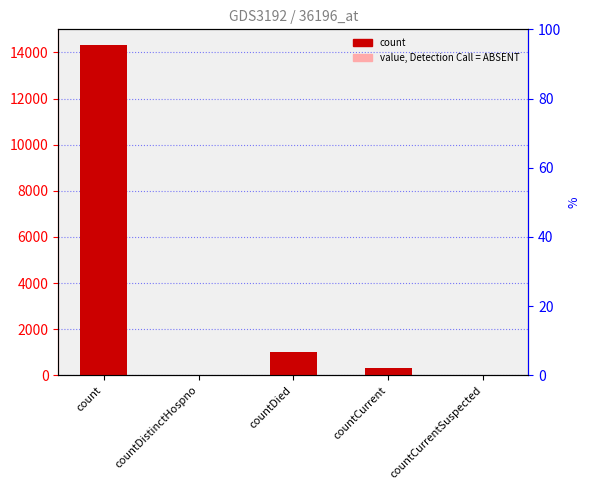

What is the maximum value shown in the chart?

14334